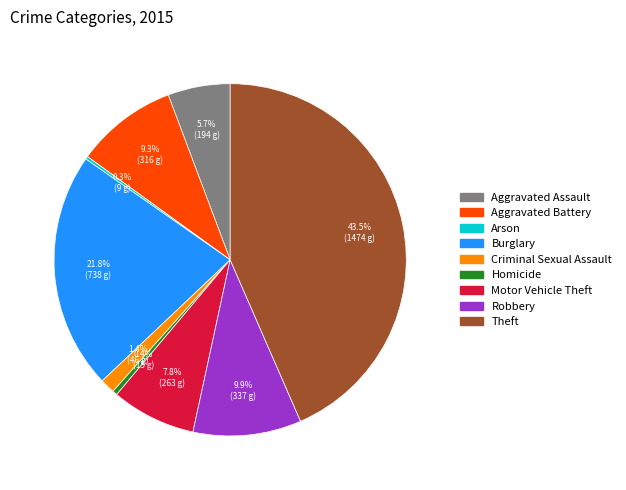

Which has a higher value, Motor Vehicle Theft or Burglary?

Burglary